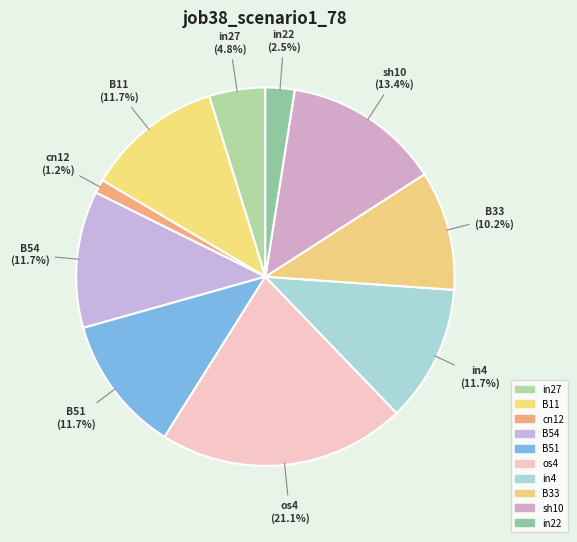

Which slice is the smallest?

cn12